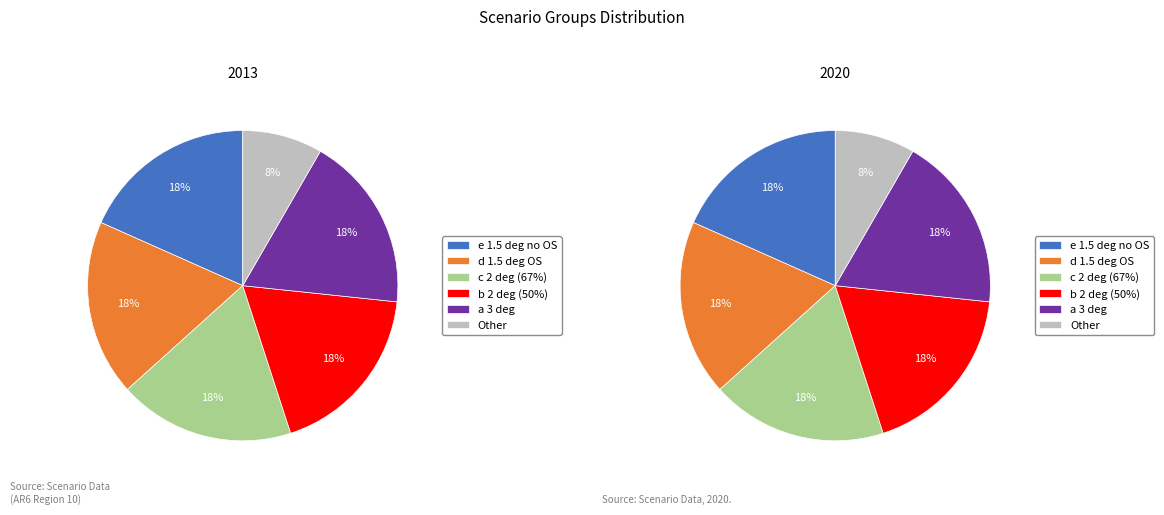

True or false: d 1.5 deg OS accounts for 29% of the total.

False